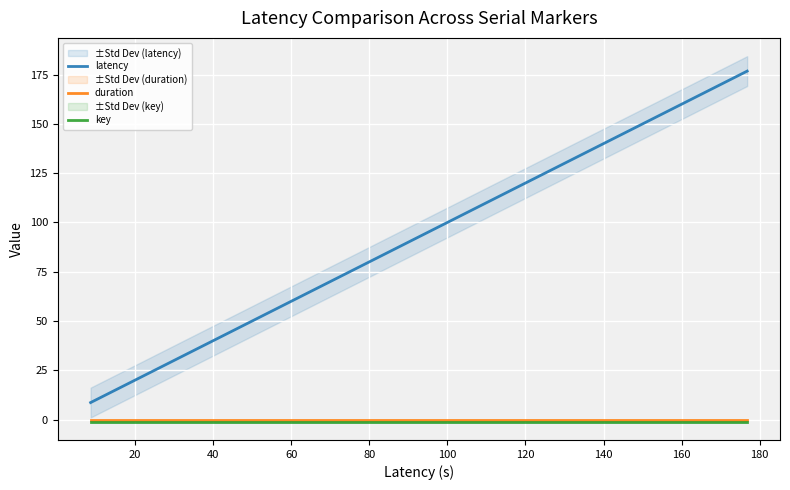

Which series has the largest range (max minus min)?

latency